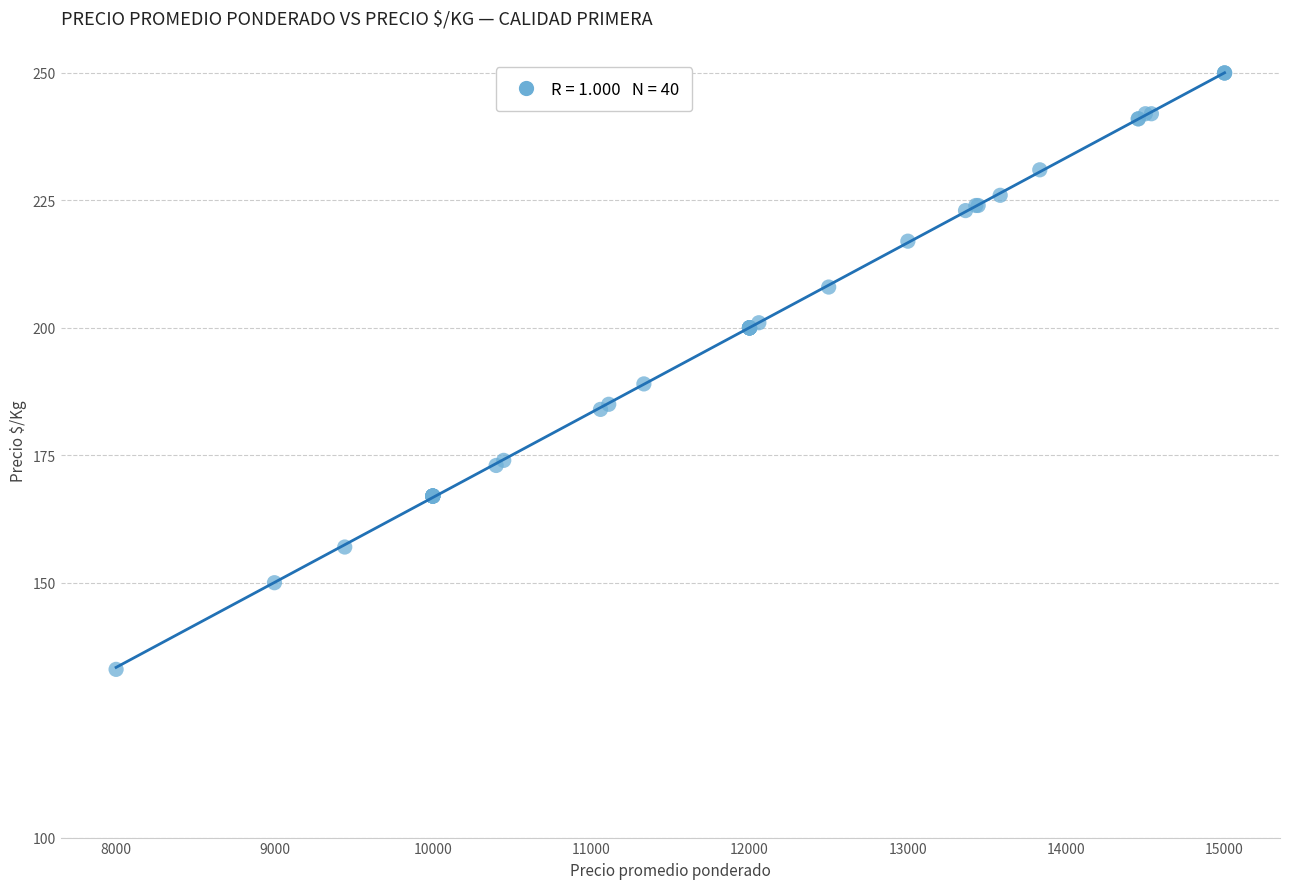

What Y value in the scatter plot is closest to 191?

189